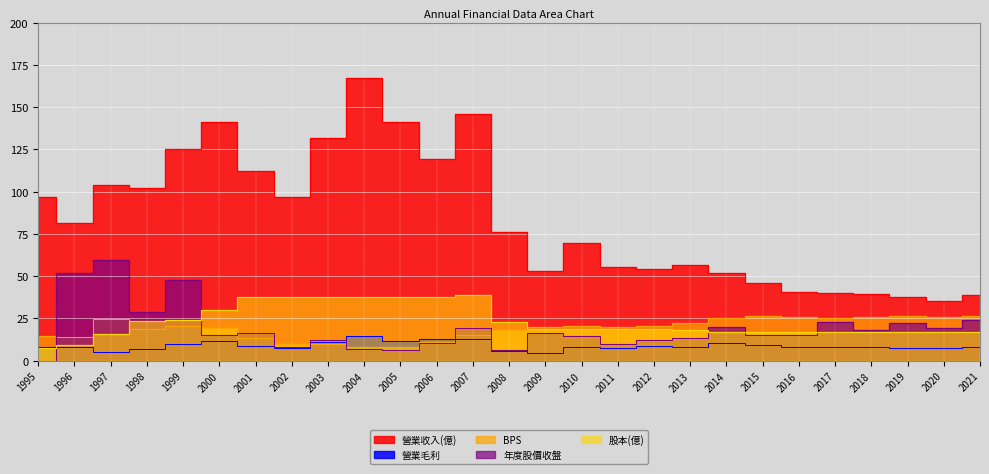

Between 2008 and 2004, which is larger?

2004